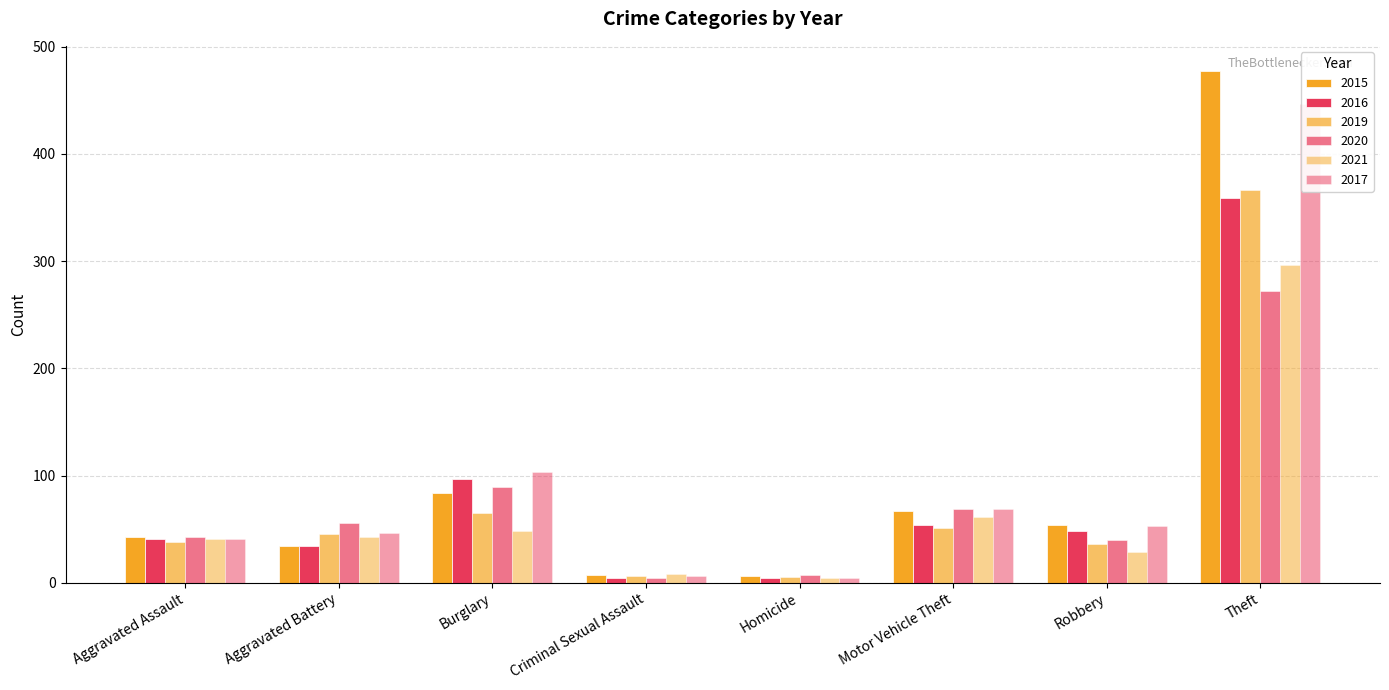

Is it true that 2015 equals 69 at Aggravated Assault?

False